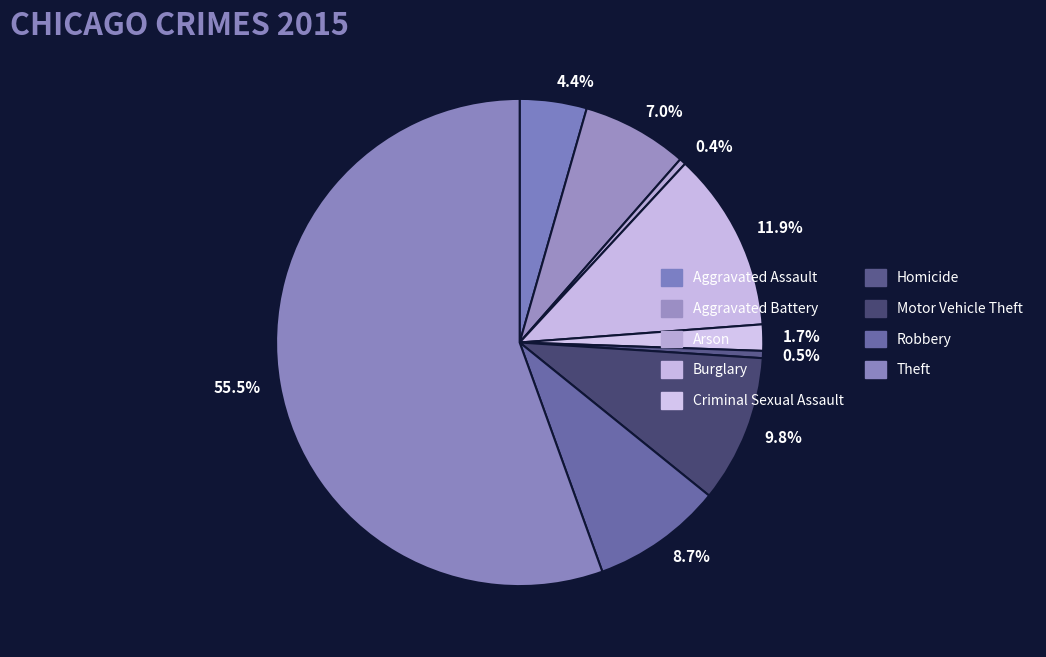

To the nearest percent, what is the difference between the Theft and Robbery slice percentages?

47%